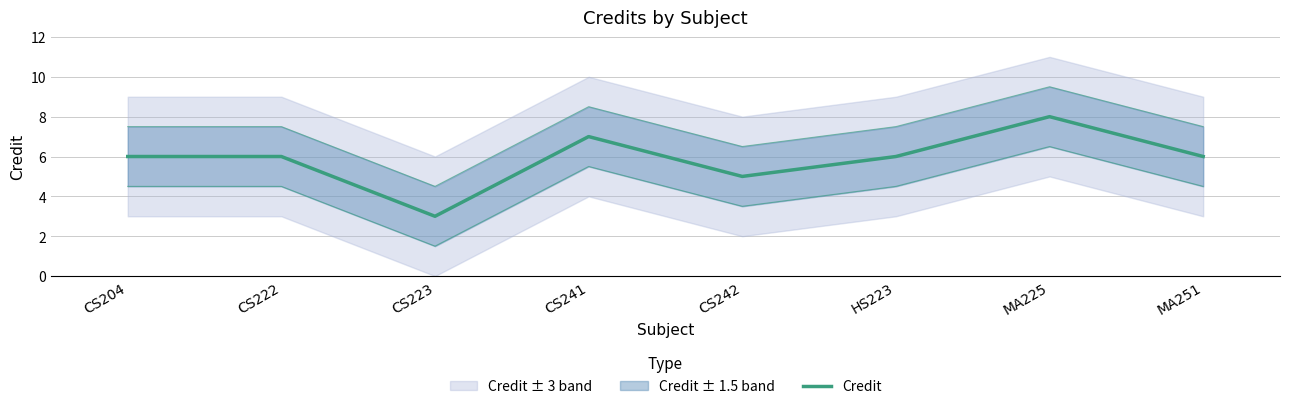

What is the average value?

6